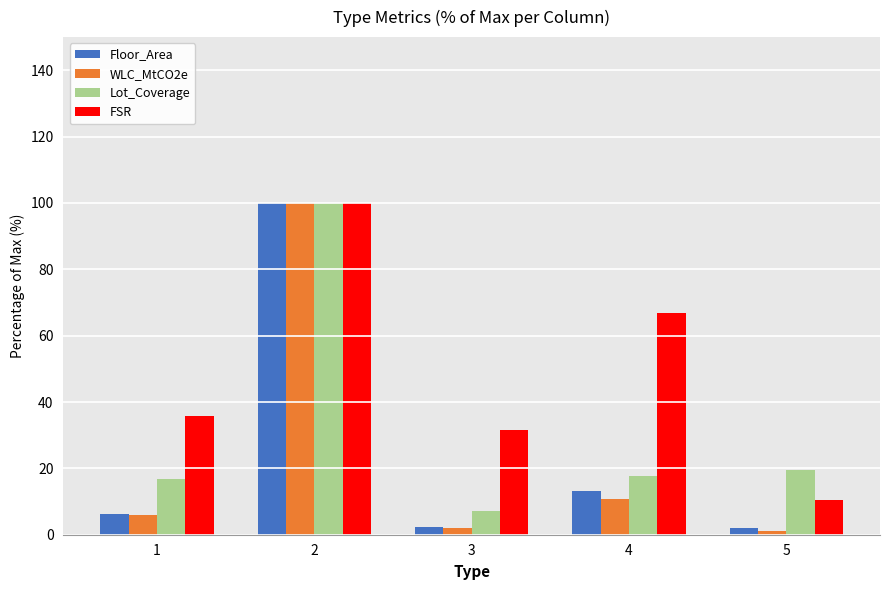

Which series has the largest range (max minus min)?

WLC_MtCO2e